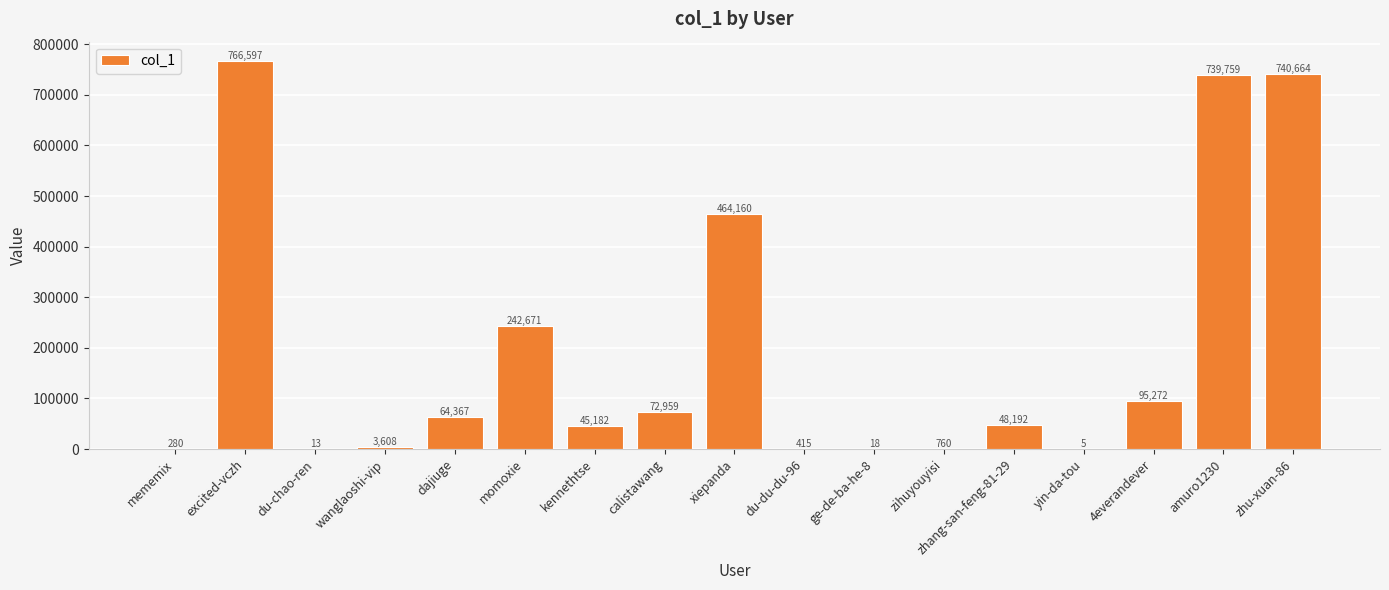

At which category does the chart reach its peak across all series?

excited-vczh